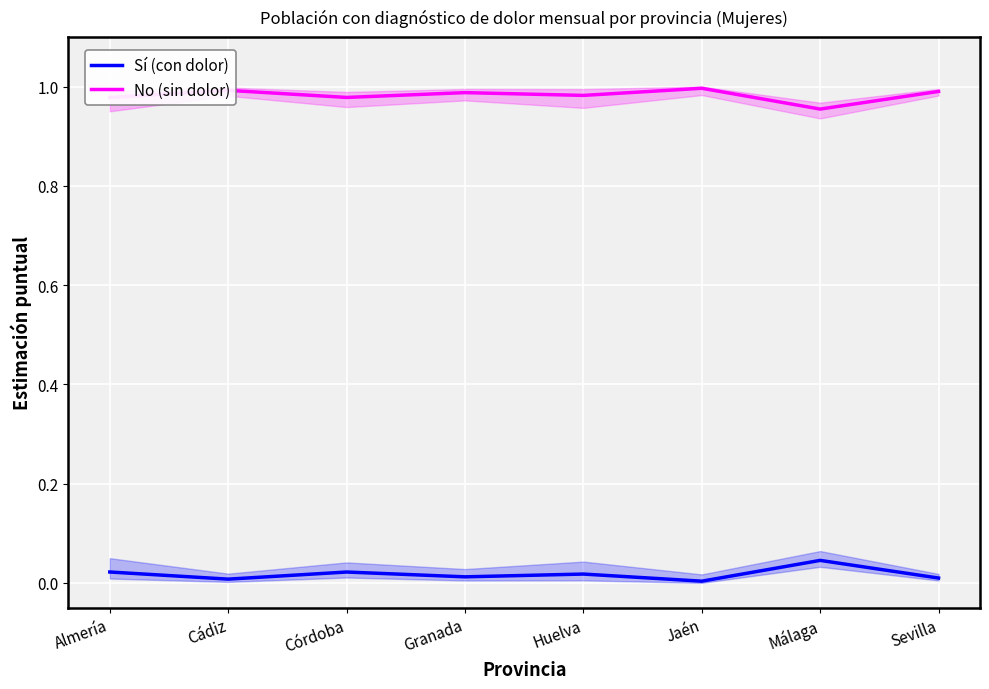

Reading left to right, what are all the values shown in this chart?

Sí (con dolor): 0.0	0.0	0.0	0.0	0.0	0.0	0.0	0.0
No (sin dolor): 1.0	1.0	1.0	1.0	1.0	1.0	1.0	1.0